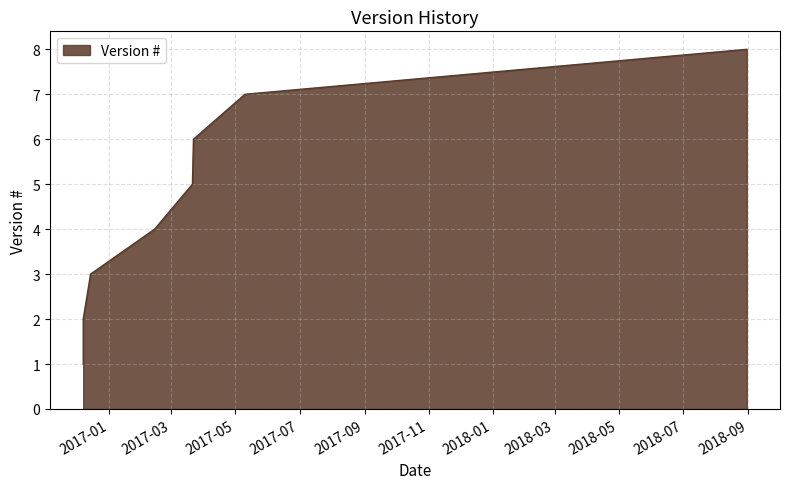

What is the maximum value shown in the chart?

8